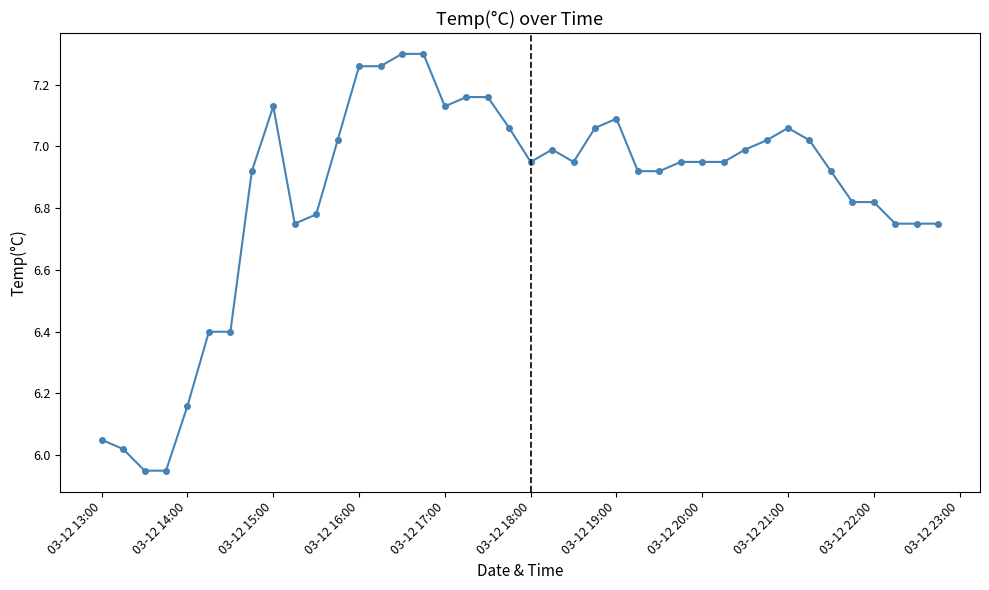

True or false: the data has more than 2 interior local peaks.

True